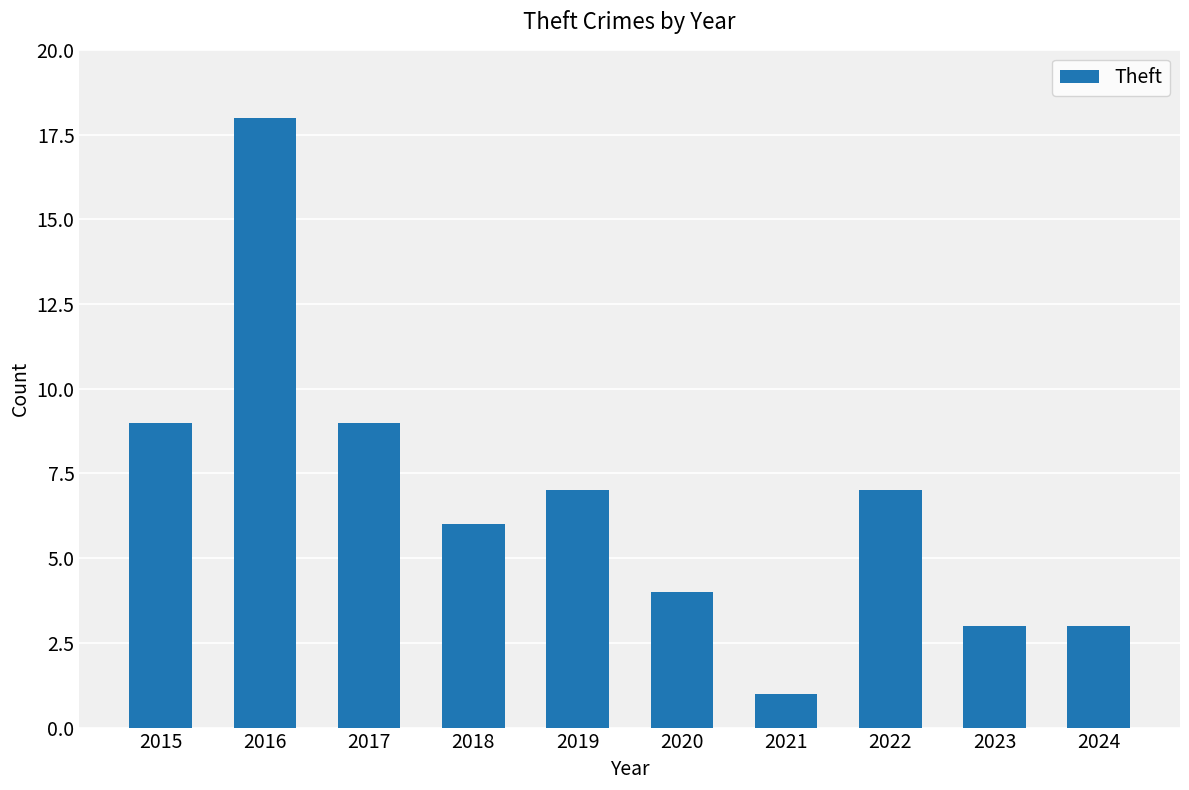

Reading left to right, list all the values displayed in this chart.

9	18	9	6	7	4	1	7	3	3